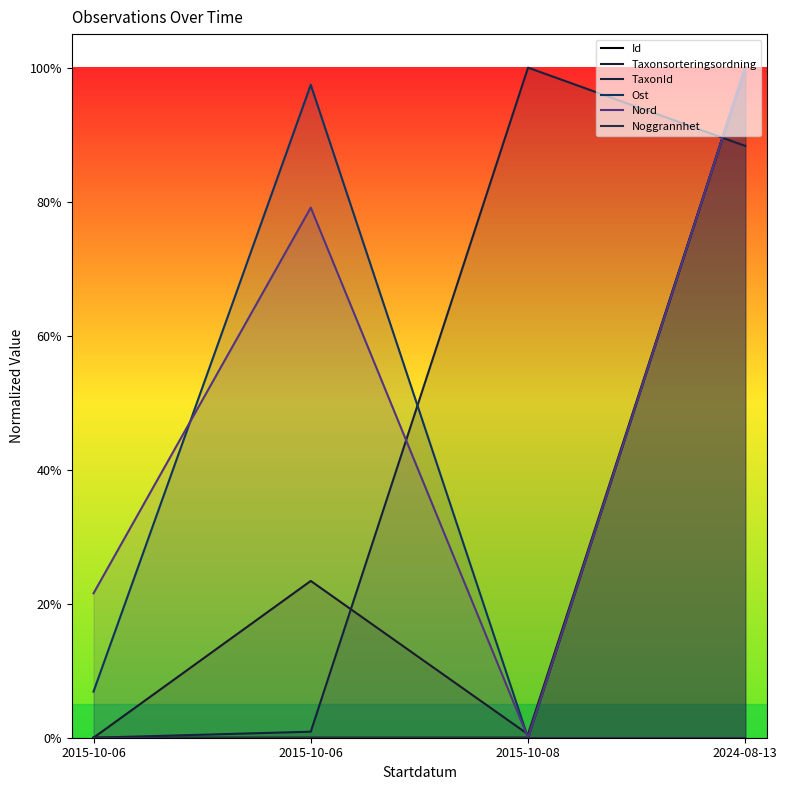

True or false: Ost and Id cross at least once.

True